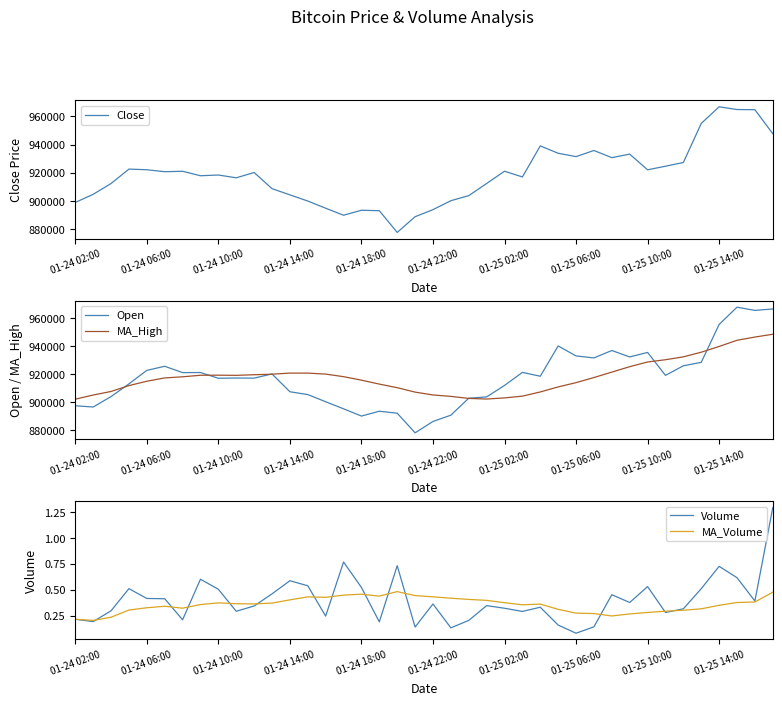

What is the difference between the maximum and minimum values in the Volume series?

1.2